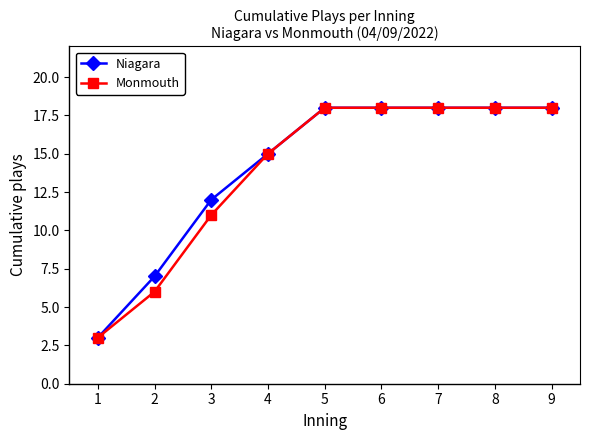

At which category does the chart reach its minimum across all series?

1